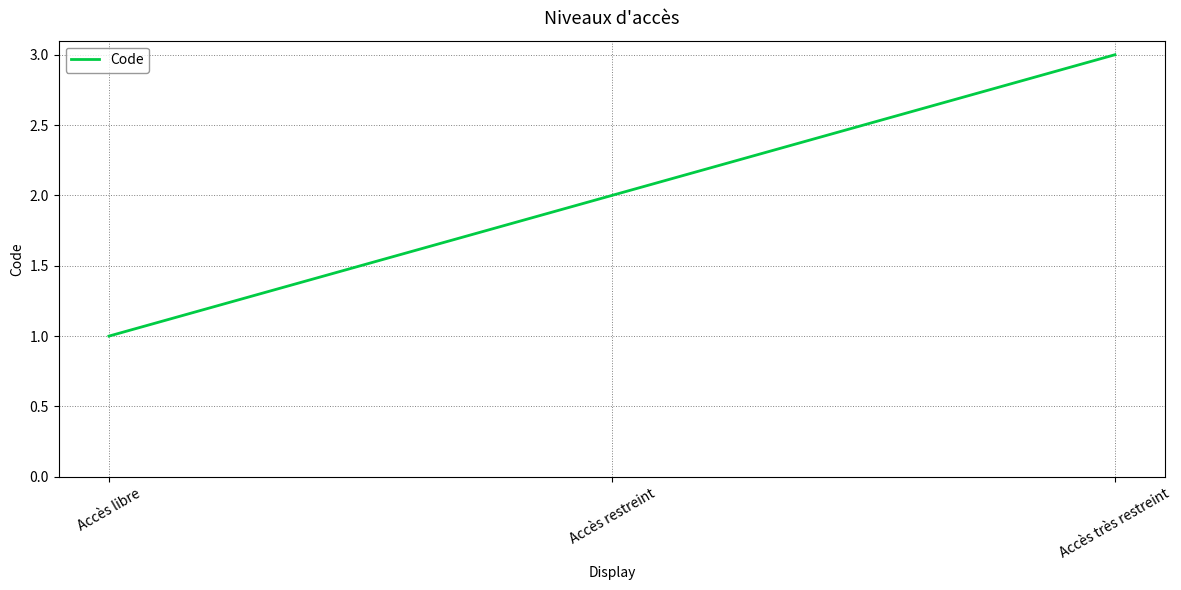

What position from the left is Accès libre?

1